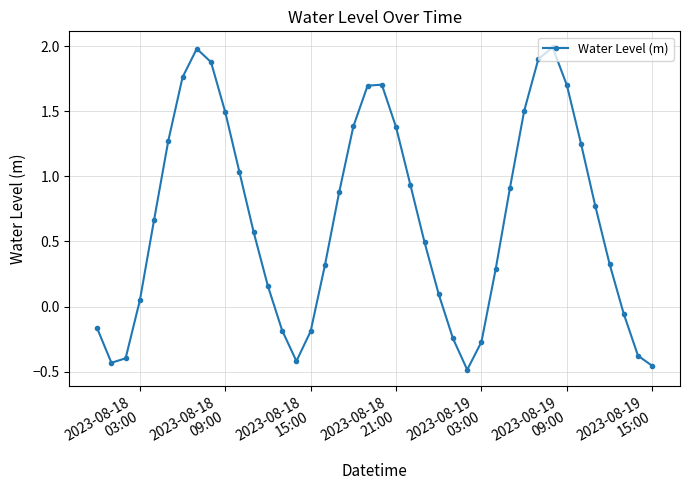

What is the difference between the maximum and minimum values?

2.5